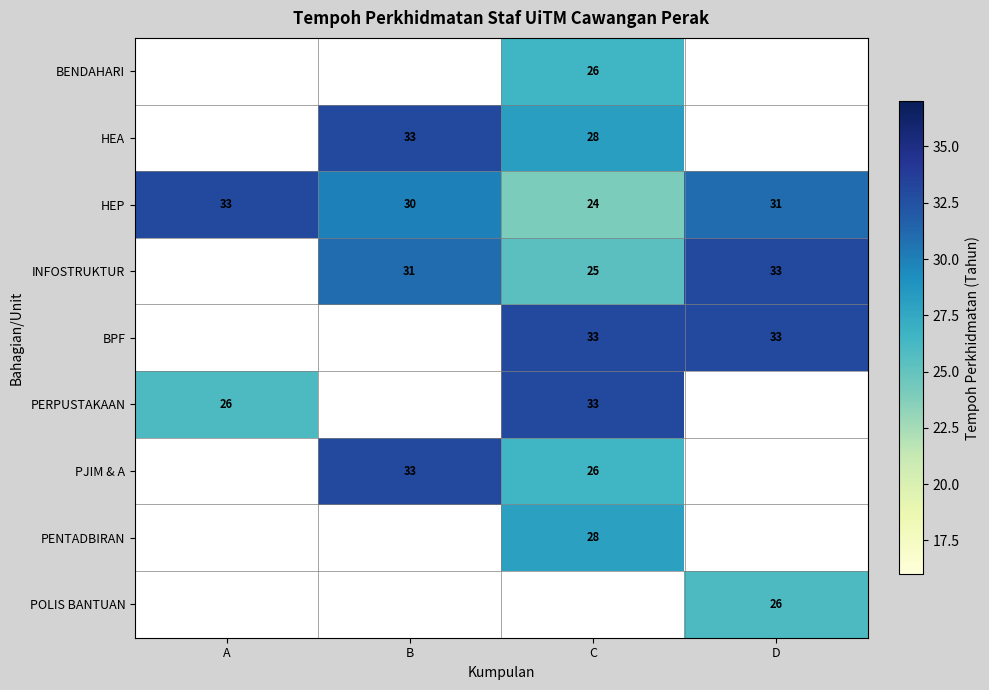

Is it true that BENDAHARI equals 35.5 at C?

False